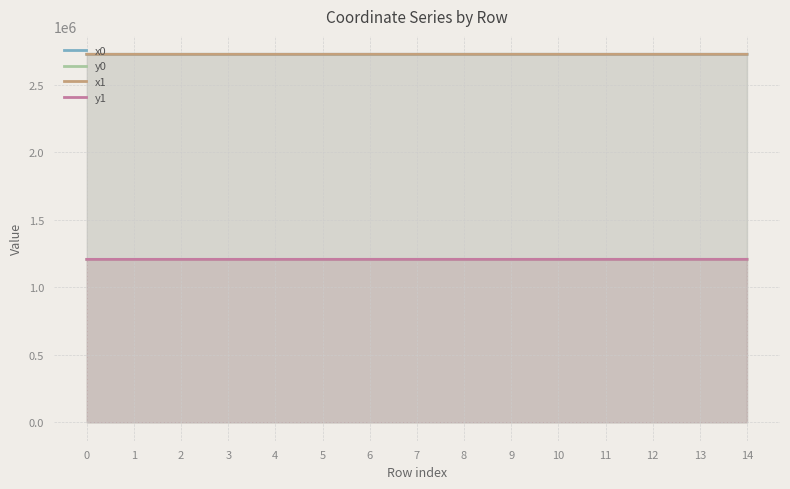

Rank the series at 10 from highest to lowest value.

x0, x1, y1, y0